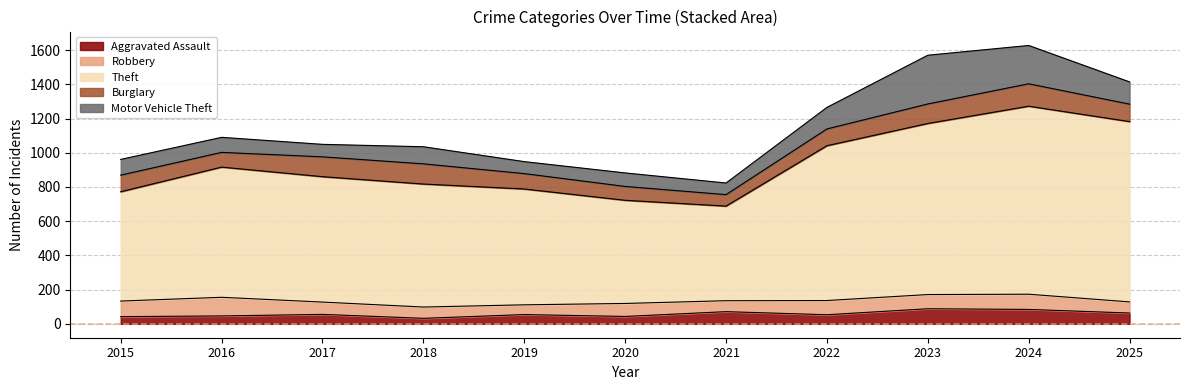

Does the chart have visible grid lines?

Yes